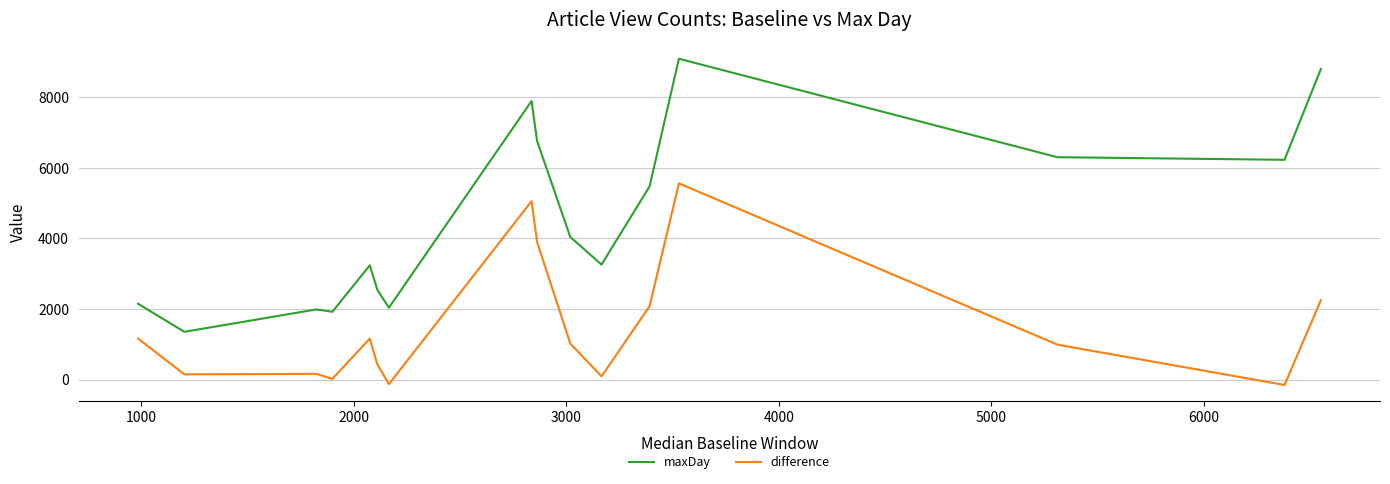

Which series has the largest total across all categories?

maxDay